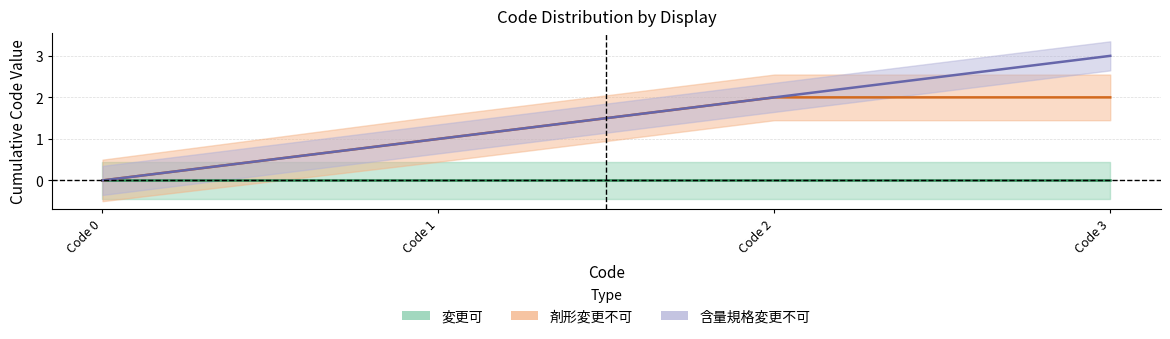

What is the value of the 含量規格変更不可 point at the 3rd from the left?

2